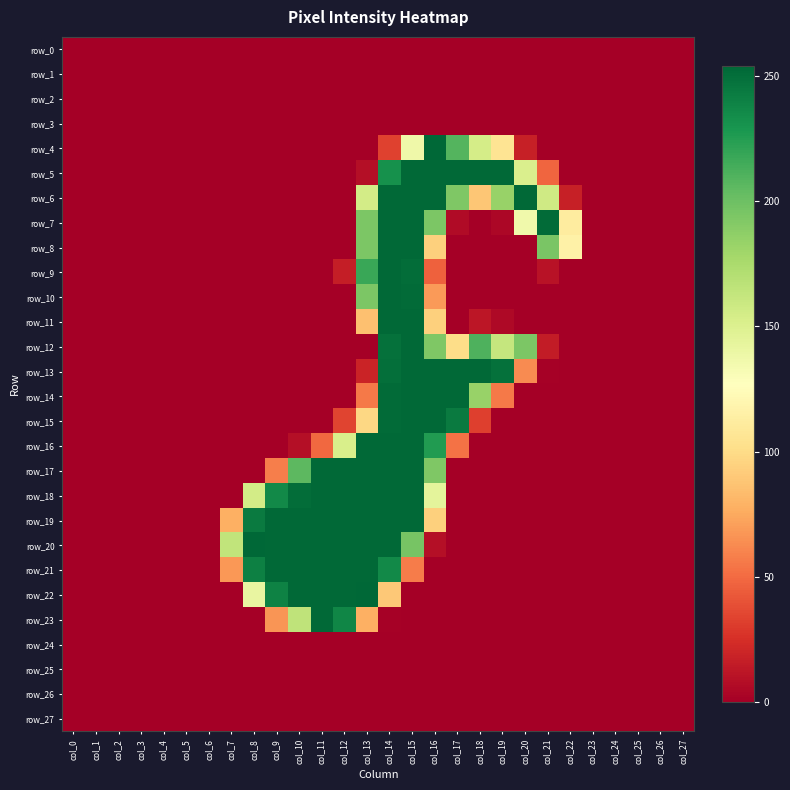

Reading left to right, list all the values displayed in this chart.

row_0: 0	0	0	0	0	0	0	0	0	0	0	0	0	0	0	0	0	0	0	0	0	0	0	0	0	0	0	0
row_1: 0	0	0	0	0	0	0	0	0	0	0	0	0	0	0	0	0	0	0	0	0	0	0	0	0	0	0	0
row_2: 0	0	0	0	0	0	0	0	0	0	0	0	0	0	0	0	0	0	0	0	0	0	0	0	0	0	0	0
row_3: 0	0	0	0	0	0	0	0	0	0	0	0	0	0	0	0	0	0	0	0	0	0	0	0	0	0	0	0
row_4: 0	0	0	0	0	0	0	0	0	0	0	0	0	0	33	137	254	209	154	106	17	0	0	0	0	0	0	0
row_5: 0	0	0	0	0	0	0	0	0	0	0	0	0	8	232	253	253	253	253	253	151	48	0	0	0	0	0	0
row_6: 0	0	0	0	0	0	0	0	0	0	0	0	0	155	253	253	253	193	89	183	253	157	17	0	0	0	0	0
row_7: 0	0	0	0	0	0	0	0	0	0	0	0	0	194	253	253	194	6	0	4	136	252	112	0	0	0	0	0
row_8: 0	0	0	0	0	0	0	0	0	0	0	0	0	194	253	253	94	0	0	0	0	195	116	0	0	0	0	0
row_9: 0	0	0	0	0	0	0	0	0	0	0	0	16	218	253	251	46	0	0	0	0	10	0	0	0	0	0	0
row_10: 0	0	0	0	0	0	0	0	0	0	0	0	0	194	253	252	69	0	0	0	0	0	0	0	0	0	0	0
row_11: 0	0	0	0	0	0	0	0	0	0	0	0	0	86	253	253	94	0	12	5	0	0	0	0	0	0	0	0
row_12: 0	0	0	0	0	0	0	0	0	0	0	0	0	0	249	253	193	101	211	162	194	15	0	0	0	0	0	0
row_13: 0	0	0	0	0	0	0	0	0	0	0	0	0	19	250	253	253	253	253	249	63	1	0	0	0	0	0	0
row_14: 0	0	0	0	0	0	0	0	0	0	0	0	0	56	252	253	253	253	183	56	0	0	0	0	0	0	0	0
row_15: 0	0	0	0	0	0	0	0	0	0	0	0	34	98	252	253	253	244	32	0	0	0	0	0	0	0	0	0
row_16: 0	0	0	0	0	0	0	0	0	0	8	49	152	253	253	253	226	53	0	0	0	0	0	0	0	0	0	0
row_17: 0	0	0	0	0	0	0	0	0	58	206	253	253	253	253	253	193	0	0	0	0	0	0	0	0	0	0	0
row_18: 0	0	0	0	0	0	0	0	155	236	251	253	253	253	253	253	144	0	0	0	0	0	0	0	0	0	0	0
row_19: 0	0	0	0	0	0	0	78	244	253	253	253	253	253	253	253	94	0	0	0	0	0	0	0	0	0	0	0
row_20: 0	0	0	0	0	0	0	164	254	253	253	253	253	253	253	196	8	0	0	0	0	0	0	0	0	0	0	0
row_21: 0	0	0	0	0	0	0	68	241	253	253	253	253	253	236	57	0	0	0	0	0	0	0	0	0	0	0	0
row_22: 0	0	0	0	0	0	0	0	141	240	253	253	253	254	90	0	0	0	0	0	0	0	0	0	0	0	0	0
row_23: 0	0	0	0	0	0	0	0	0	67	165	253	238	78	1	0	0	0	0	0	0	0	0	0	0	0	0	0
row_24: 0	0	0	0	0	0	0	0	0	0	0	0	0	0	0	0	0	0	0	0	0	0	0	0	0	0	0	0
row_25: 0	0	0	0	0	0	0	0	0	0	0	0	0	0	0	0	0	0	0	0	0	0	0	0	0	0	0	0
row_26: 0	0	0	0	0	0	0	0	0	0	0	0	0	0	0	0	0	0	0	0	0	0	0	0	0	0	0	0
row_27: 0	0	0	0	0	0	0	0	0	0	0	0	0	0	0	0	0	0	0	0	0	0	0	0	0	0	0	0